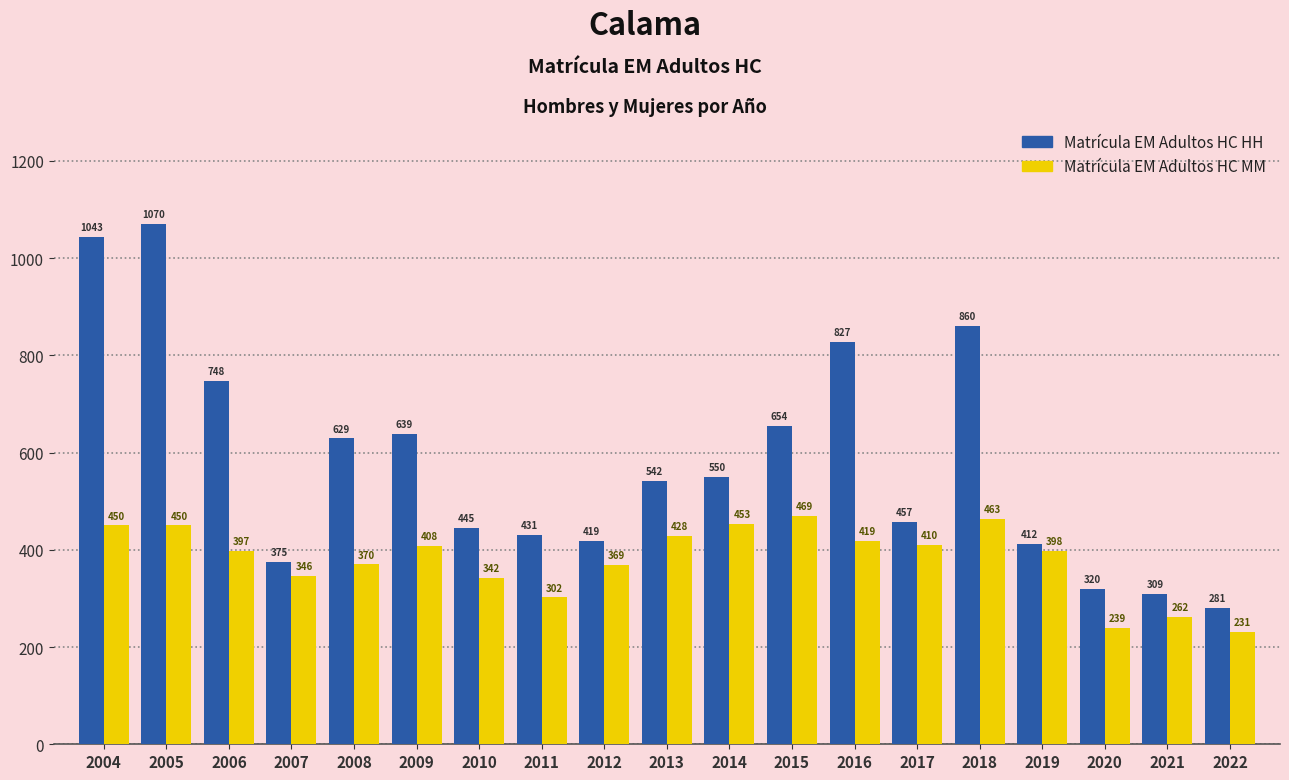

At which label does Matrícula EM Adultos HC HH reach its peak?

2005